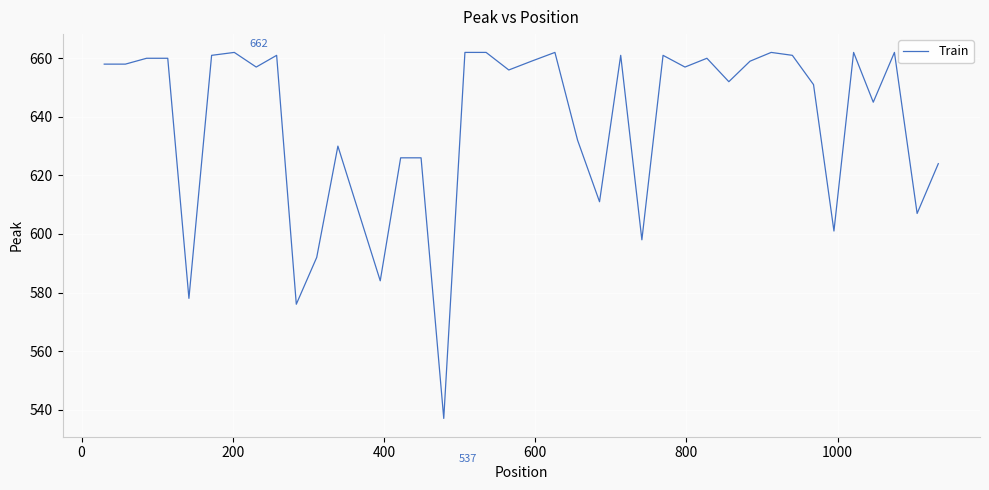

What is the greatest value displayed?

662